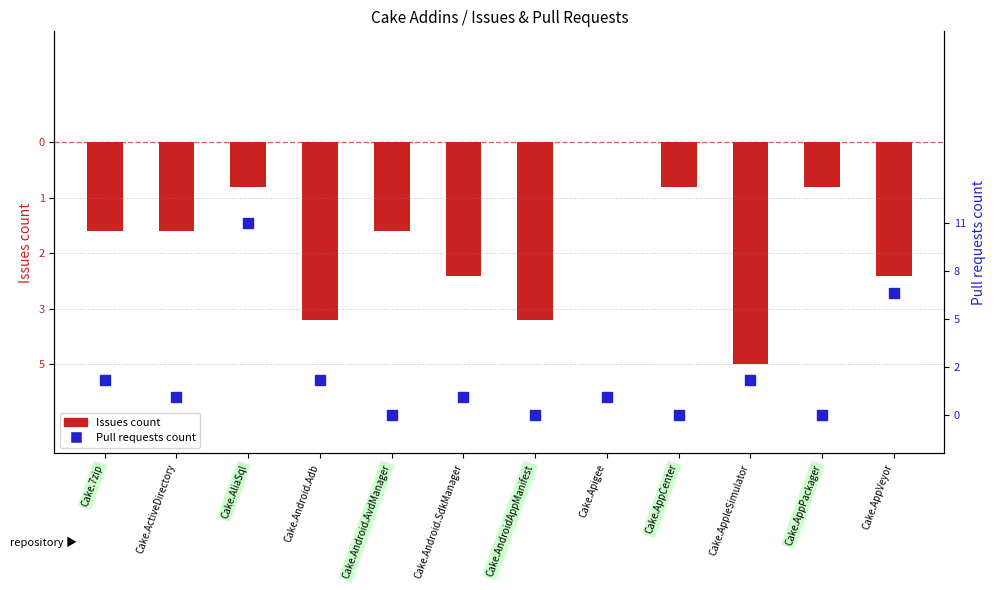

What is the total value across all series at Cake.AppPackager?

-1